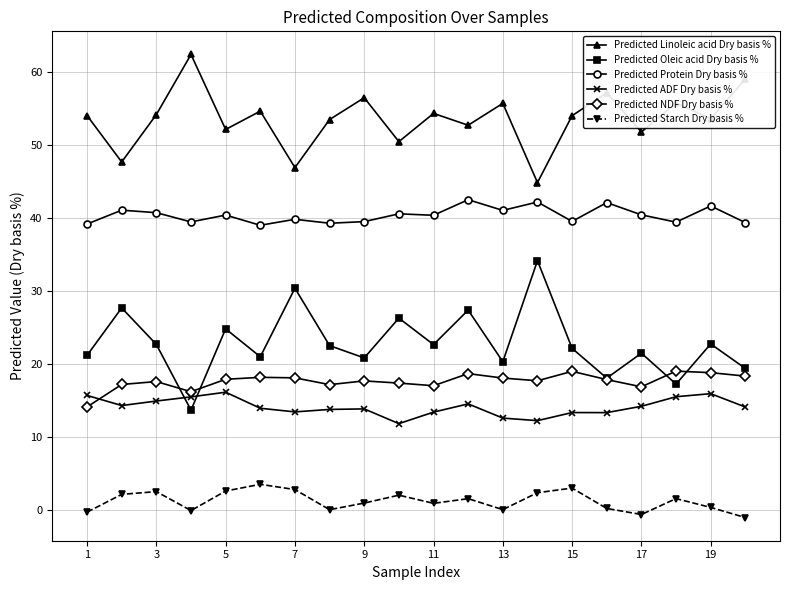

True or false: Predicted Starch Dry basis % and Predicted ADF Dry basis % cross at least once.

False